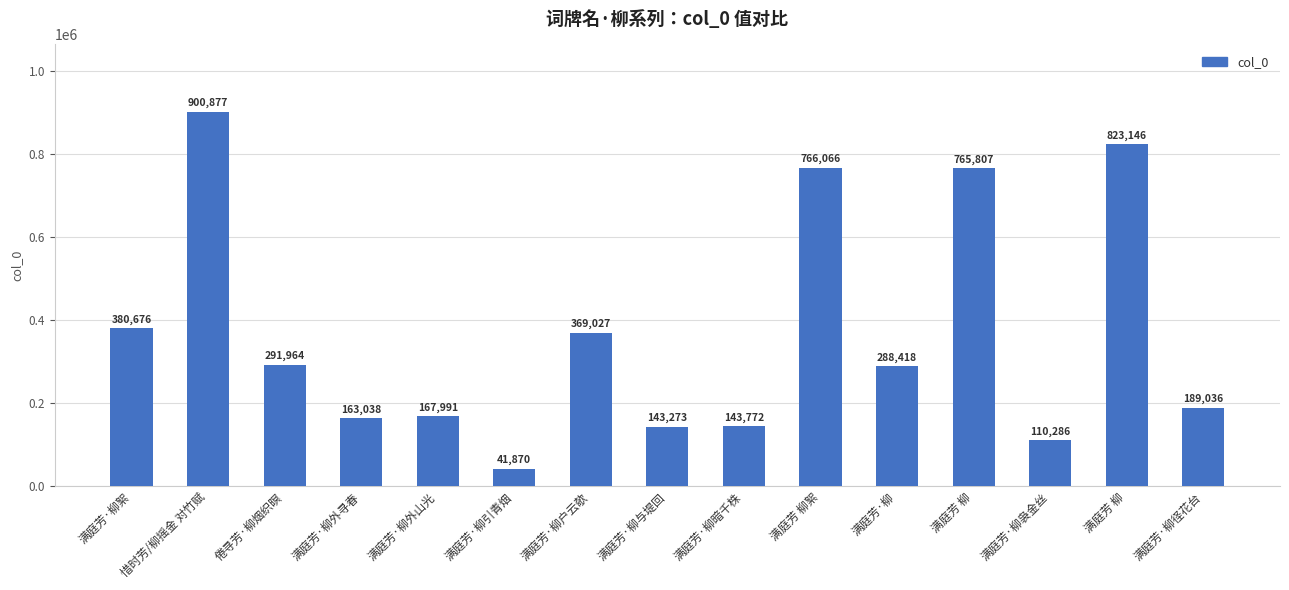

What is the sum of all values?

5545247